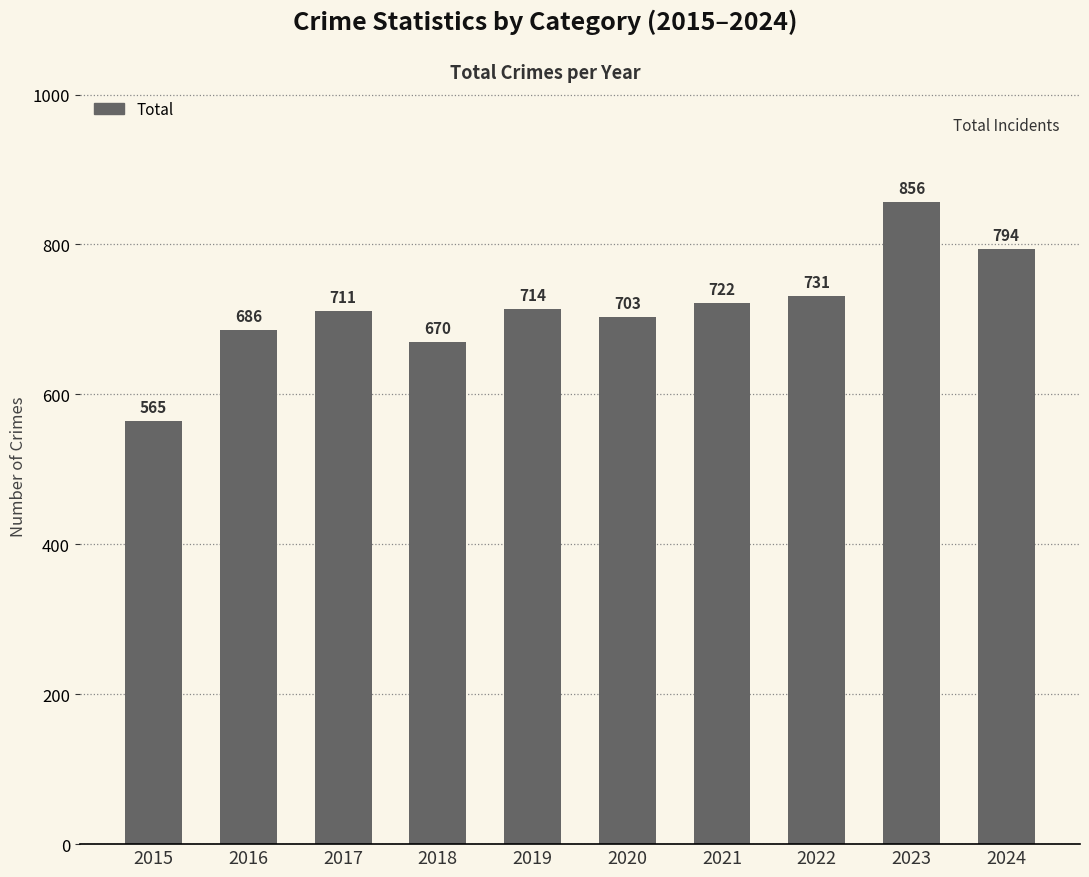

List the labels in order of value, smallest first.

2015, 2018, 2016, 2020, 2017, 2019, 2021, 2022, 2024, 2023